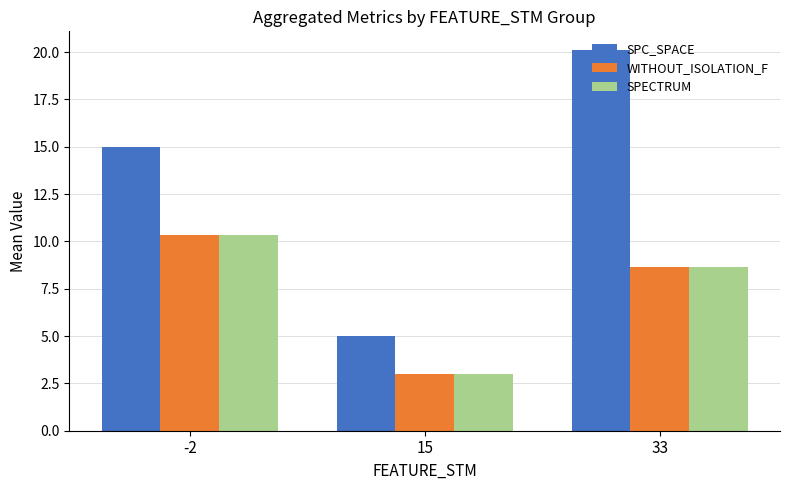

At which label does WITHOUT_ISOLATION_F first exceed 8?

-2